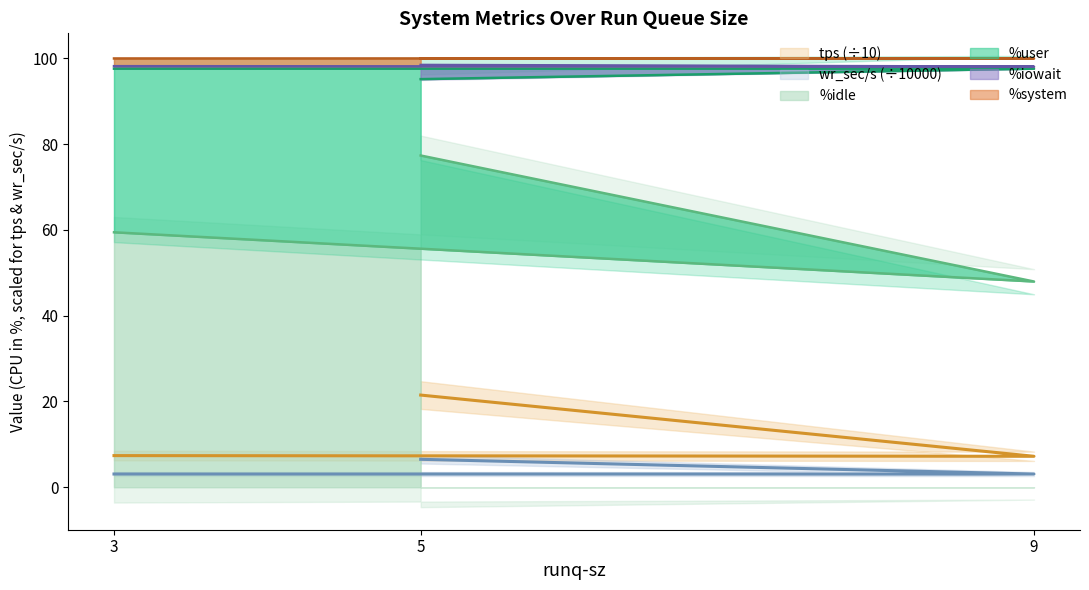

Is it true that %idle equals 59.5 at 3?

True